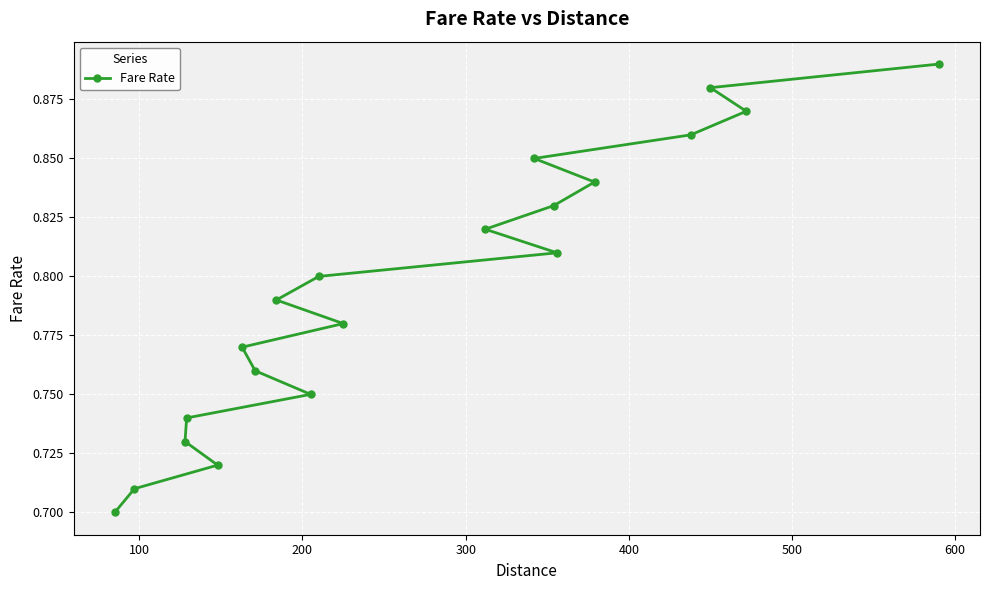

Count the values in the range 0 to 1.

20